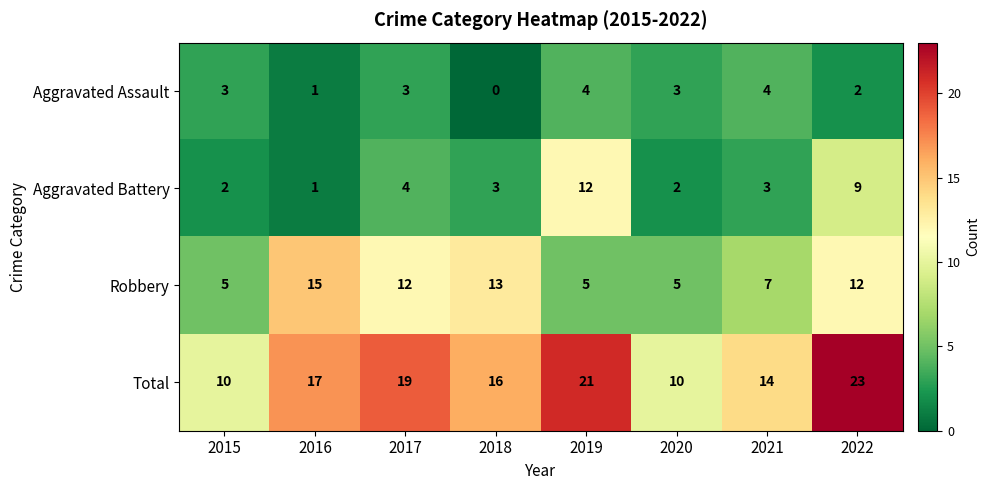

Which category has the highest value across all series?

2022